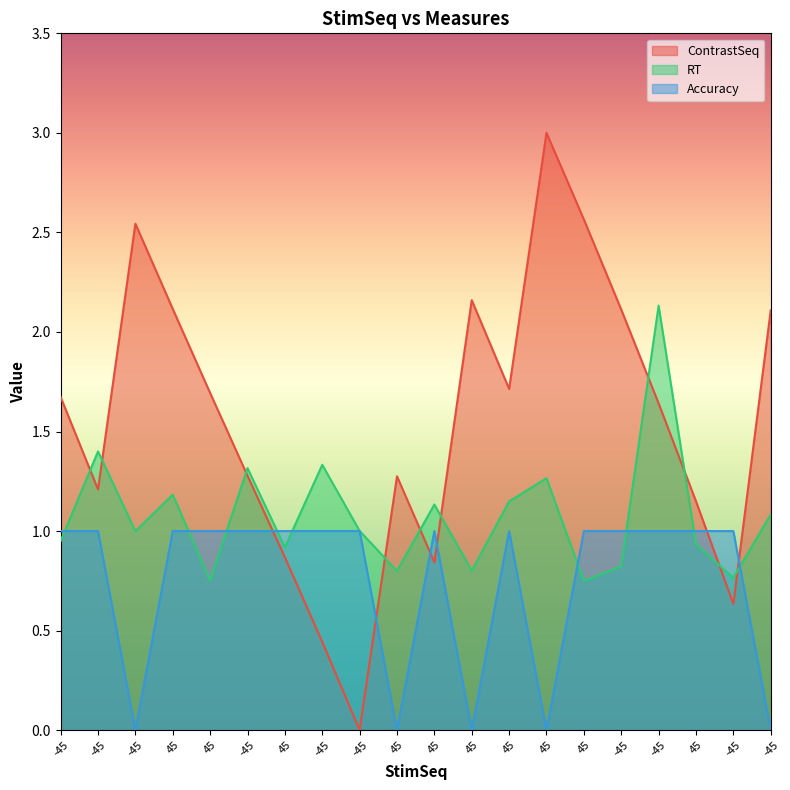

Which category has the lowest value in the RT series?

45